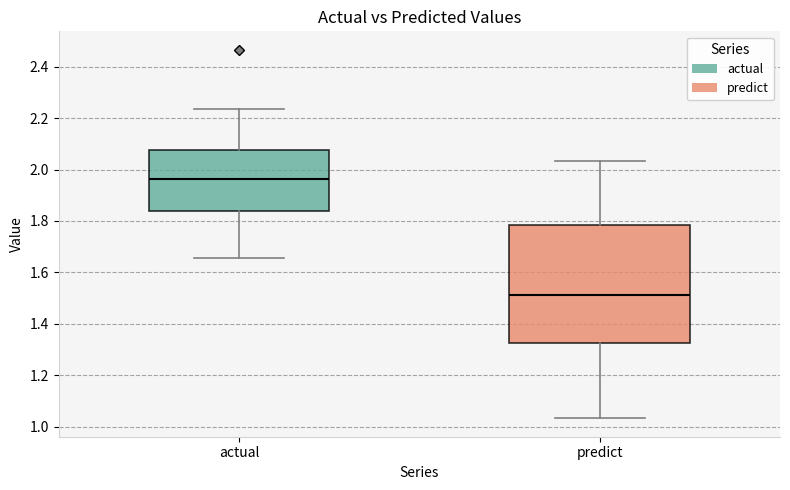

Which box's median line is the highest?

actual